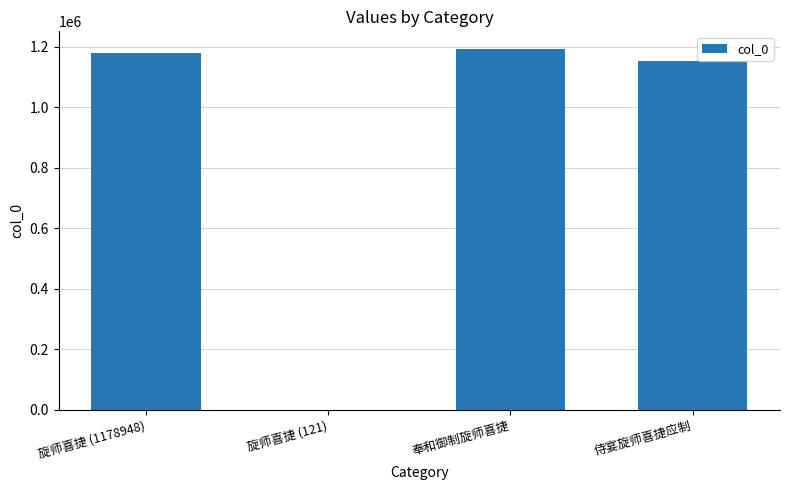

Approximately how many times larger is the value at 旋师喜捷 (1178948) compared to 旋师喜捷 (121)?

9743.4